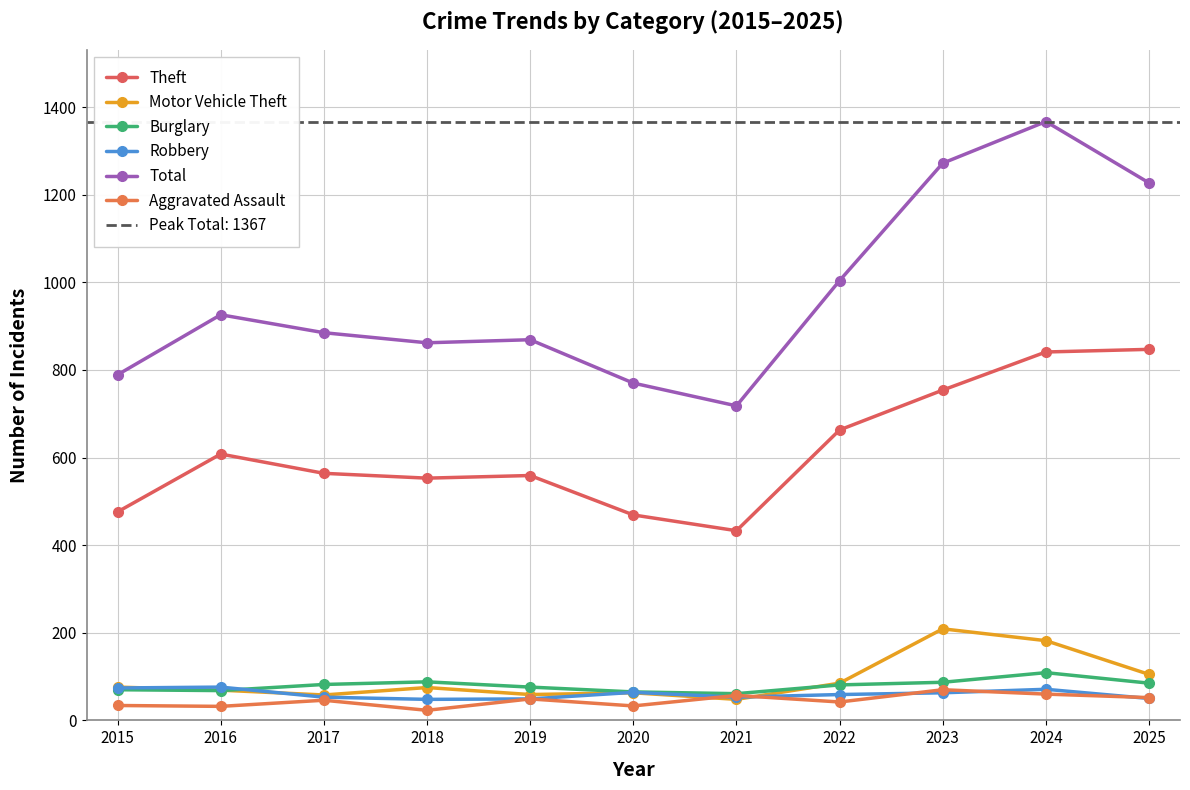

What is the total value across all series at 2016?

1779